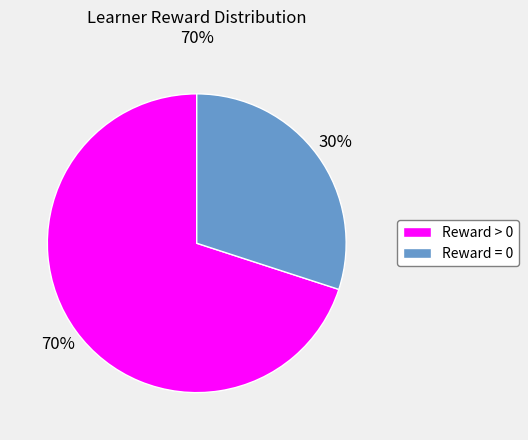

To the nearest percent, what is the difference between the largest and smallest slice percentages?

40%